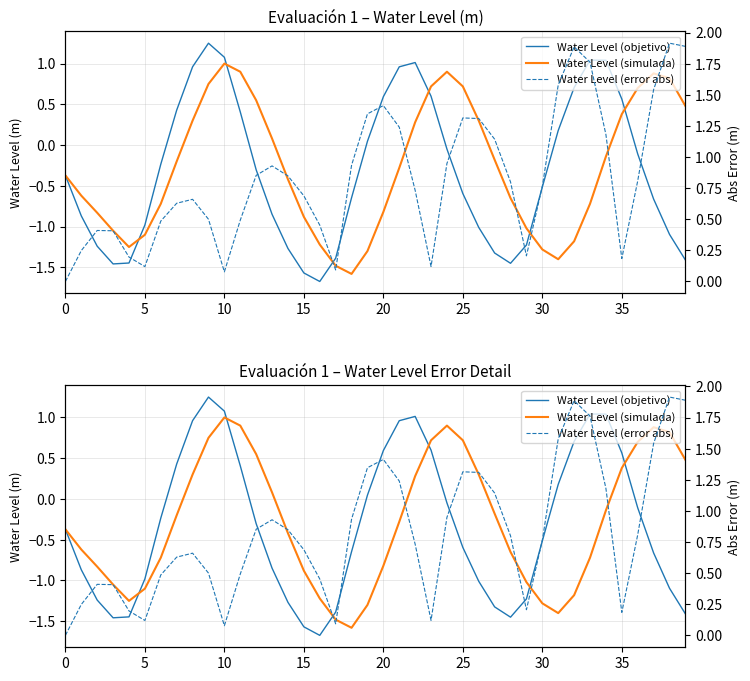

Which category has the highest value across all series?

38